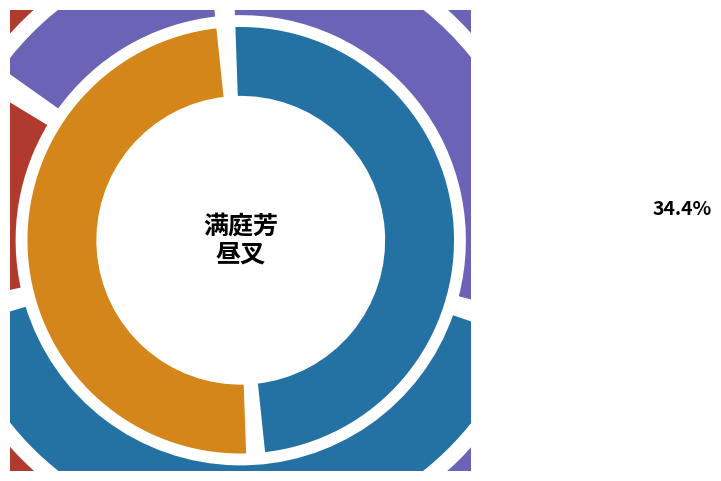

True or false: 满庭芳 昼叉 accounts for 5% of the total.

False